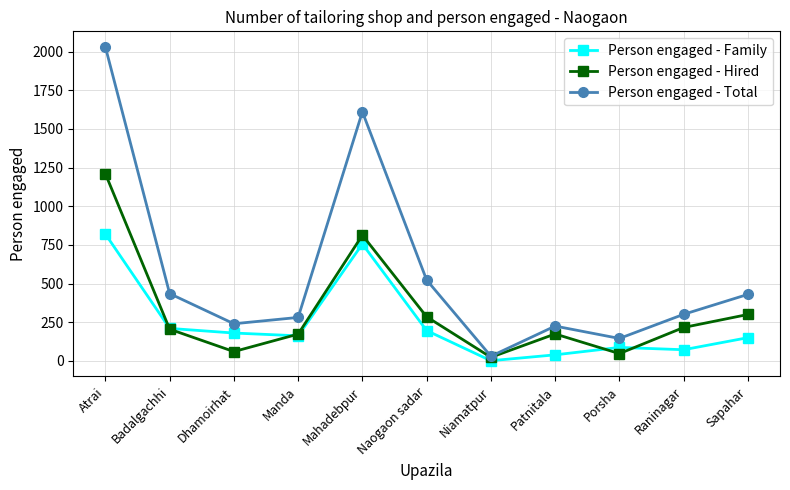

What is the difference between the Person engaged - Hired values at Patnitala and Niamatpur?

151